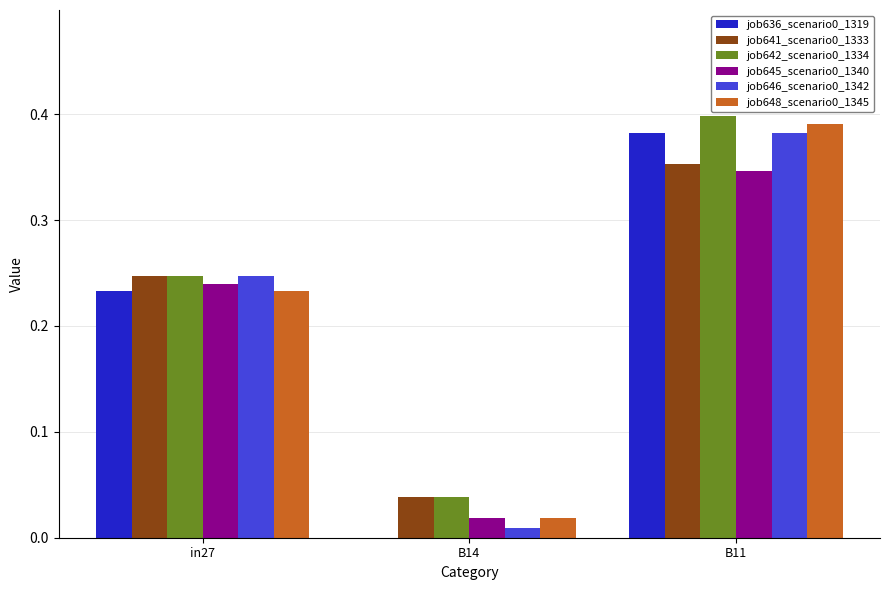

The job646_scenario0_1342 series shows 0.0 at B14. True or false?

True